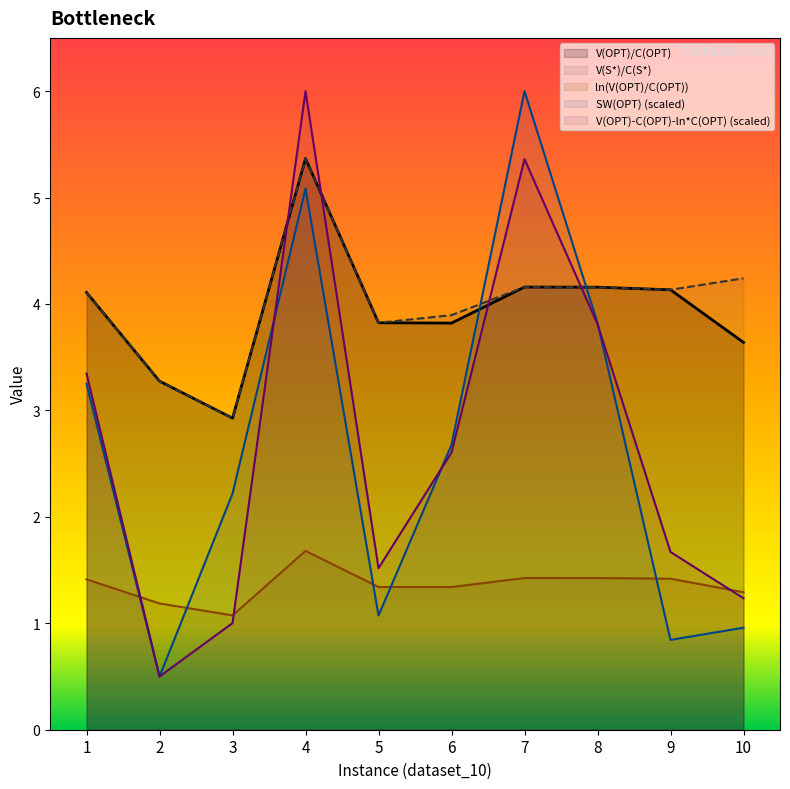

Reading left to right, extract all data points from this chart.

SW(OPT): 3.2	0.5	2.2	5.1	1.1	2.7	6.0	3.8	0.8	1.0
ln(V(OPT)/C(OPT)): 1.4	1.2	1.1	1.7	1.3	1.3	1.4	1.4	1.4	1.3
V(OPT)-C(OPT)-ln(V(OPT)/C(OPT))*C(OPT): 3.3	0.5	1.0	6.0	1.5	2.6	5.4	3.8	1.7	1.2
V(OPT)/C(OPT): 4.1	3.3	2.9	5.4	3.8	3.8	4.2	4.2	4.1	3.6
V(S*)/C(S*): 4.1	3.3	2.9	5.4	3.8	3.9	4.2	4.2	4.1	4.2